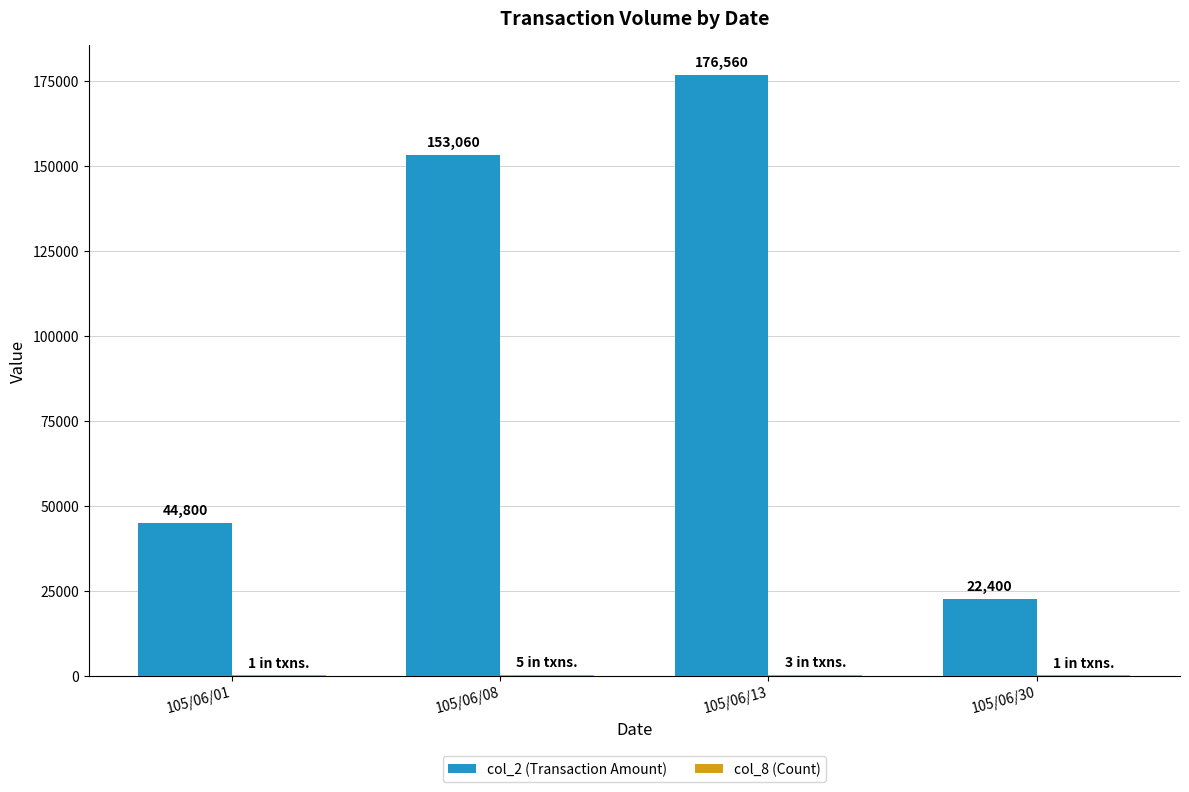

Which series changed the most between 105/06/13 and 105/06/30?

col_2 (Transaction Amount)